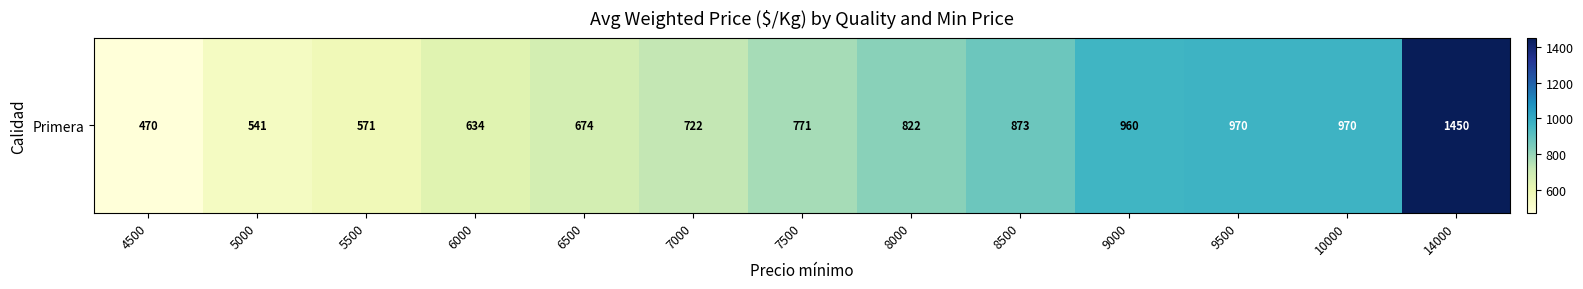

What is the sum of all values?

10428